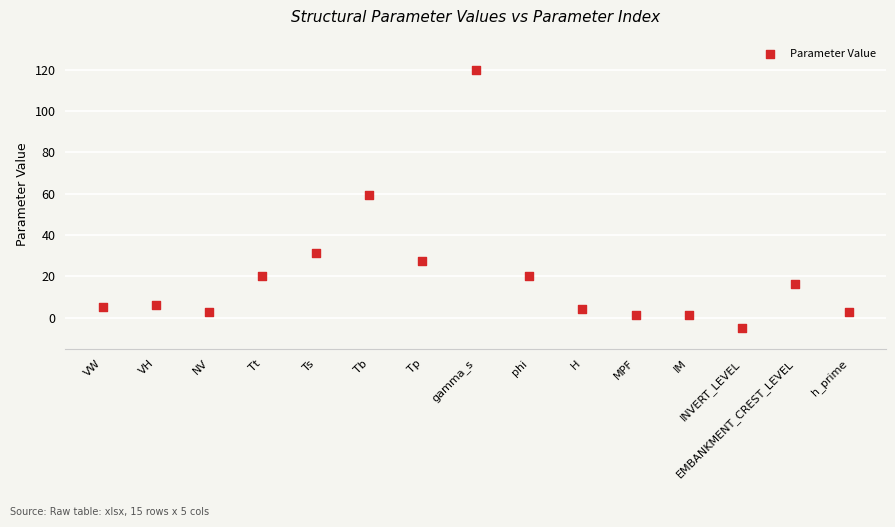

What Y value in the scatter plot is closest to 57?

59.3